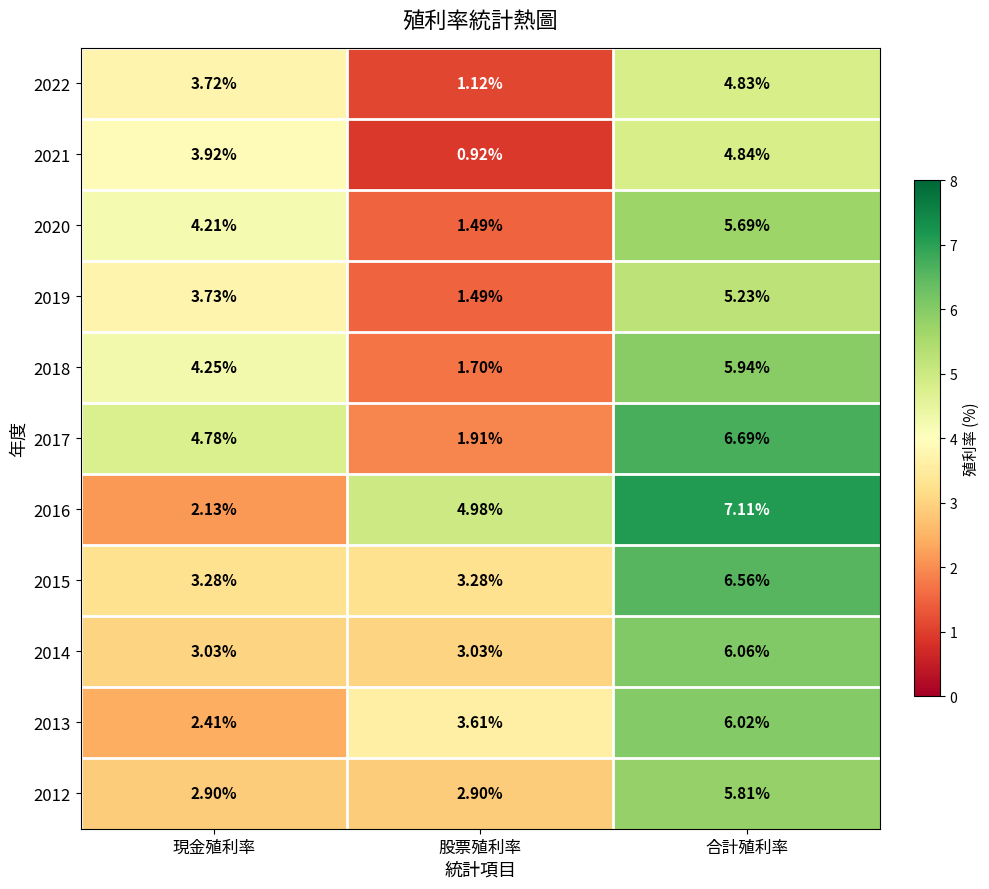

Is the value of 2022 at 現金殖利率 greater than the value of 2020 at 股票殖利率?

Yes